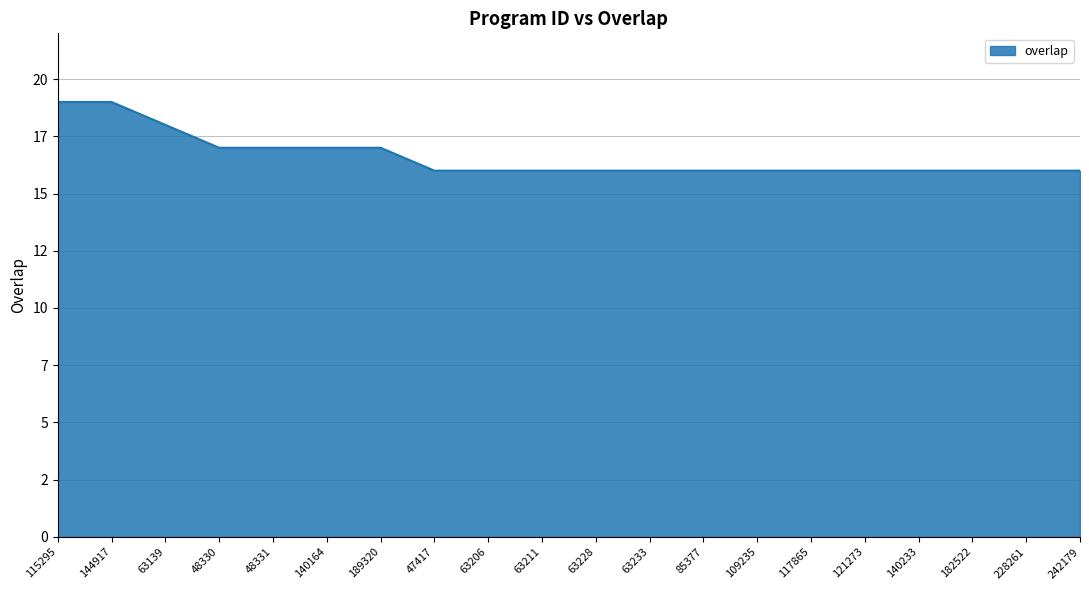

What is the maximum value shown in the chart?

19